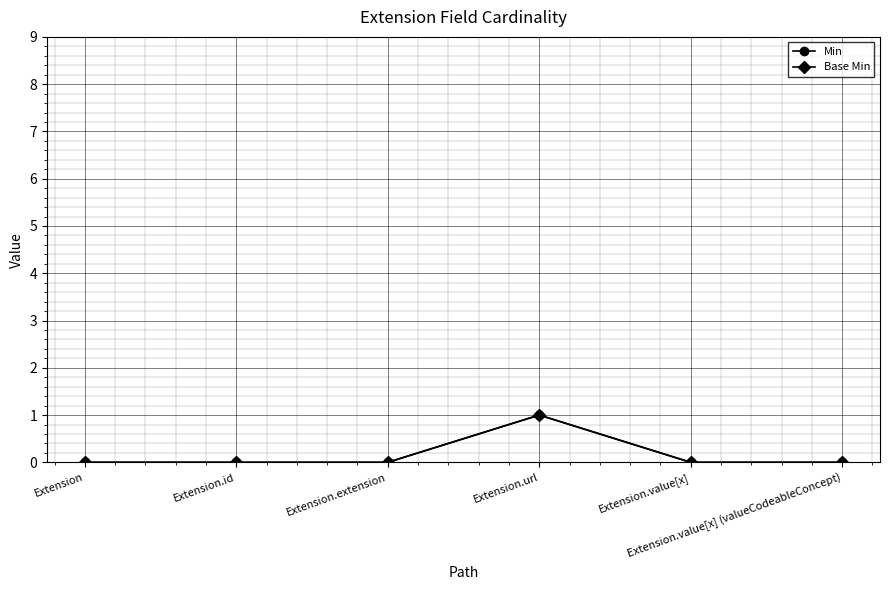

What is the sum of the Base Min values at Extension.url and Extension.id?

1